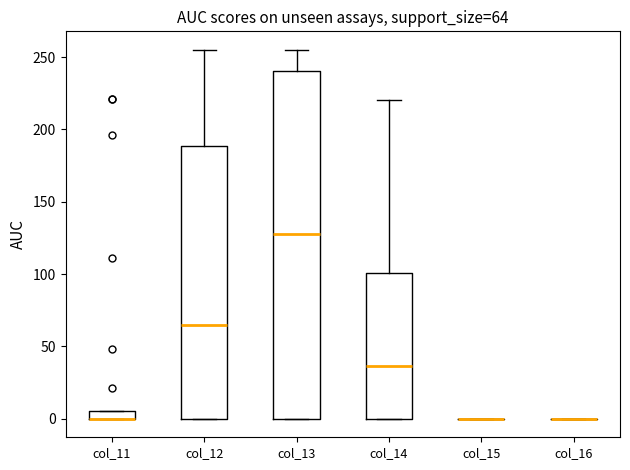

Comparing the boxes themselves (not the whiskers), which one is the tallest?

col_13